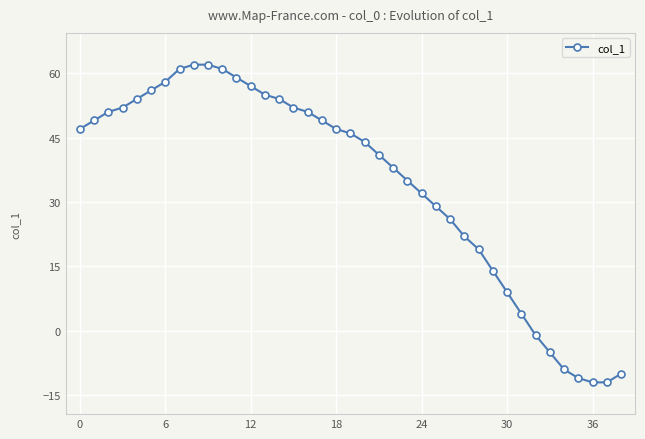

What is the minimum value shown in the chart?

-12